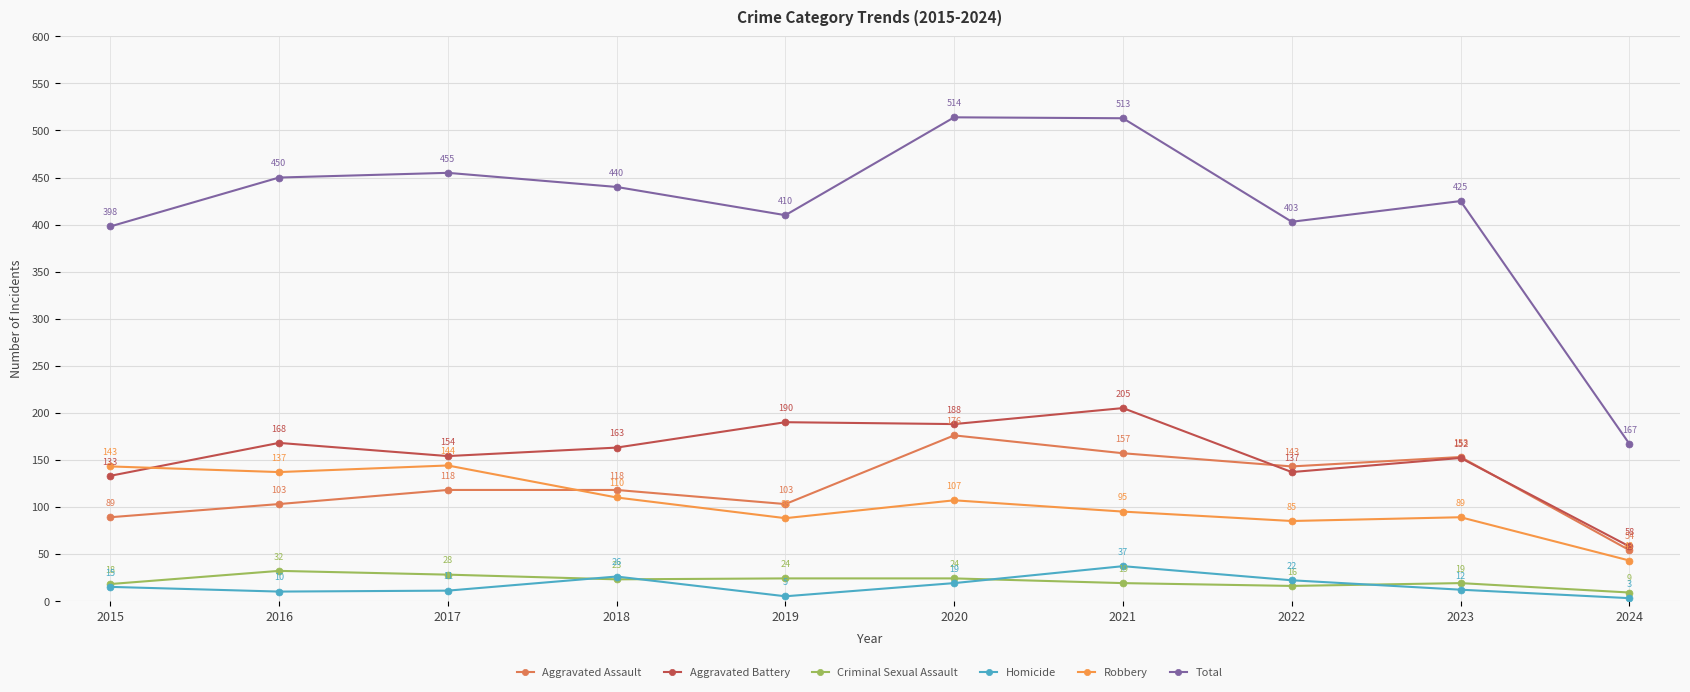

What is the sum of all Criminal Sexual Assault values?

212